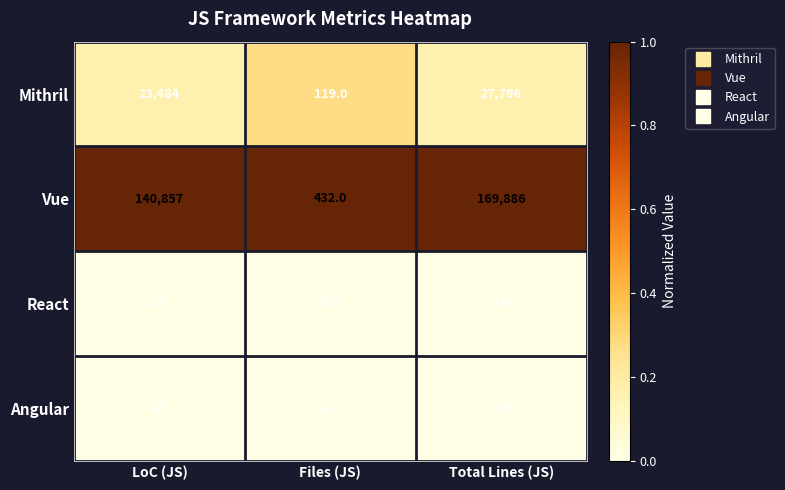

Which series has the largest total across all categories?

Vue